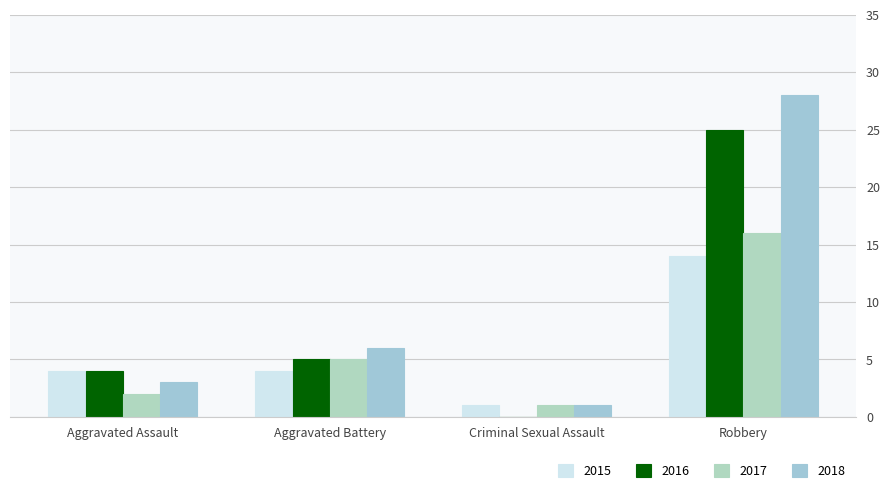

What is the spread (max minus min) of values at Criminal Sexual Assault?

1